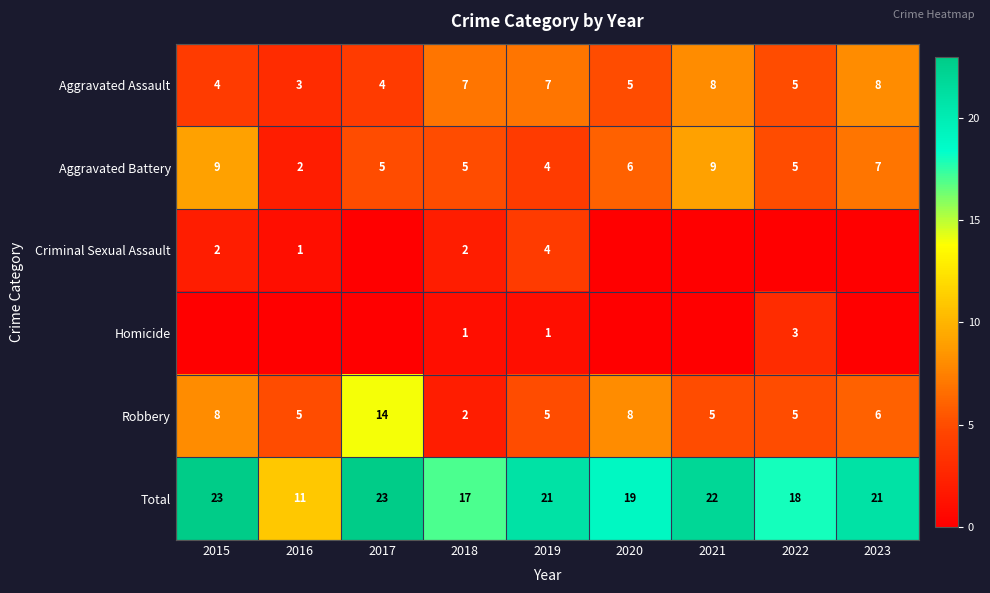

True or false: Criminal Sexual Assault has a value of 2 at 2015.

True